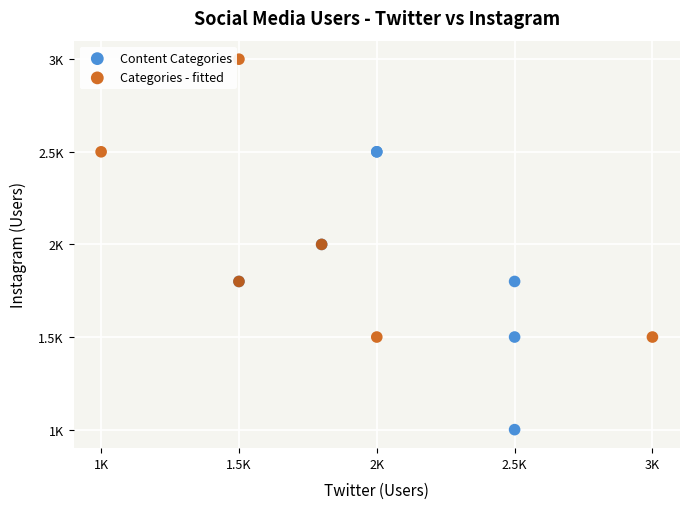

What are all the series names shown in the legend?

Content Categories, Categories - fitted